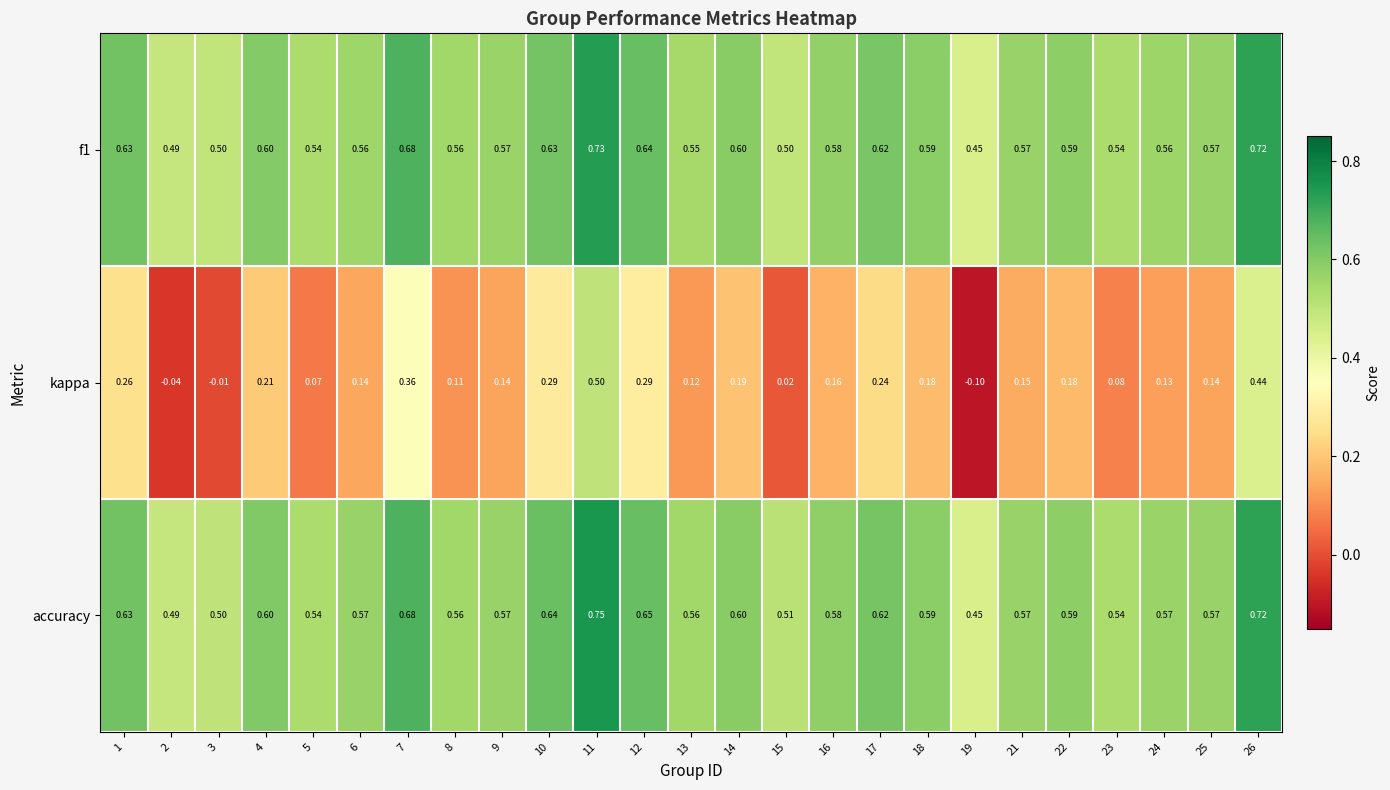

Between 8 and 21, which series saw the biggest shift?

kappa